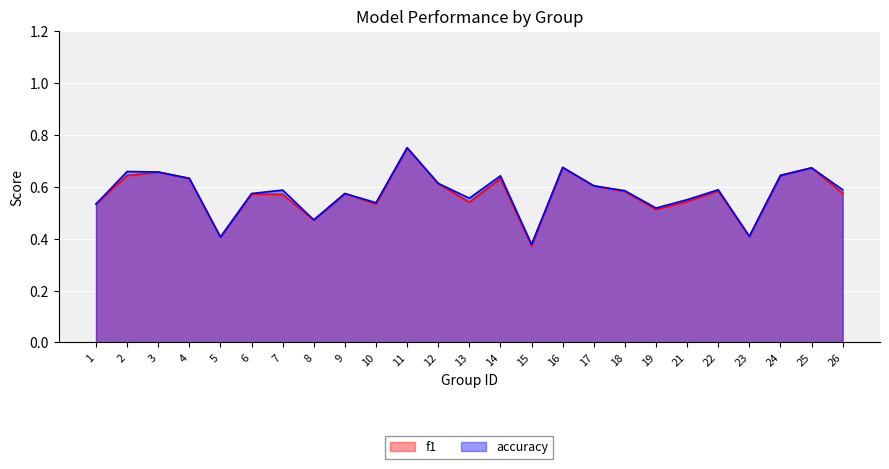

Which series changed the most between 8 and 25?

f1